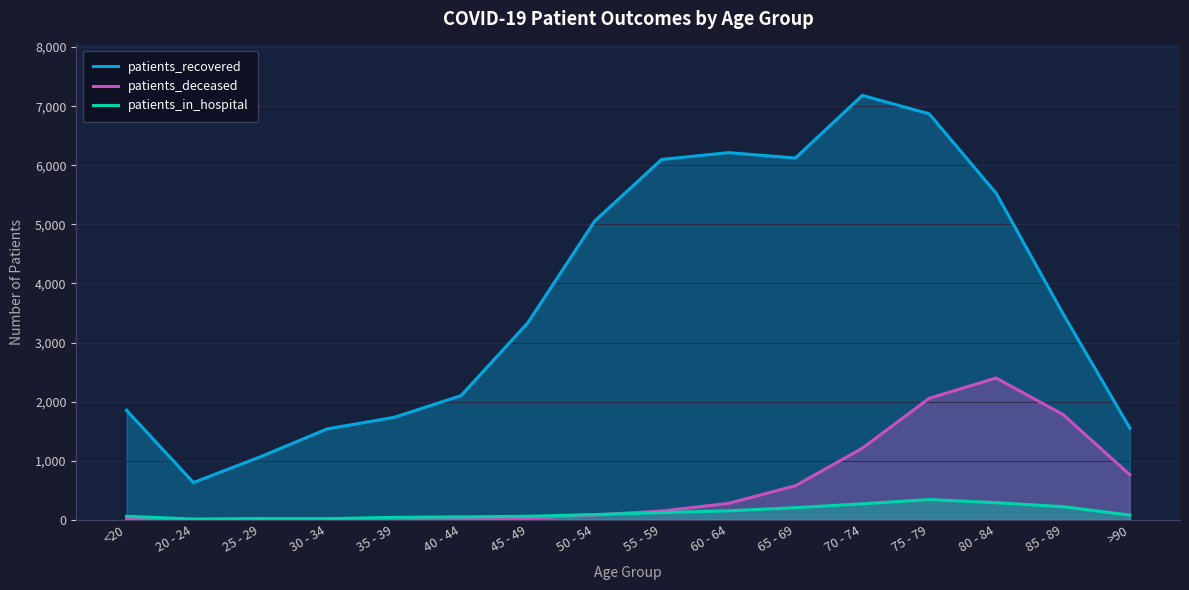

At which label is patients_deceased closest to 1201?

70 - 74